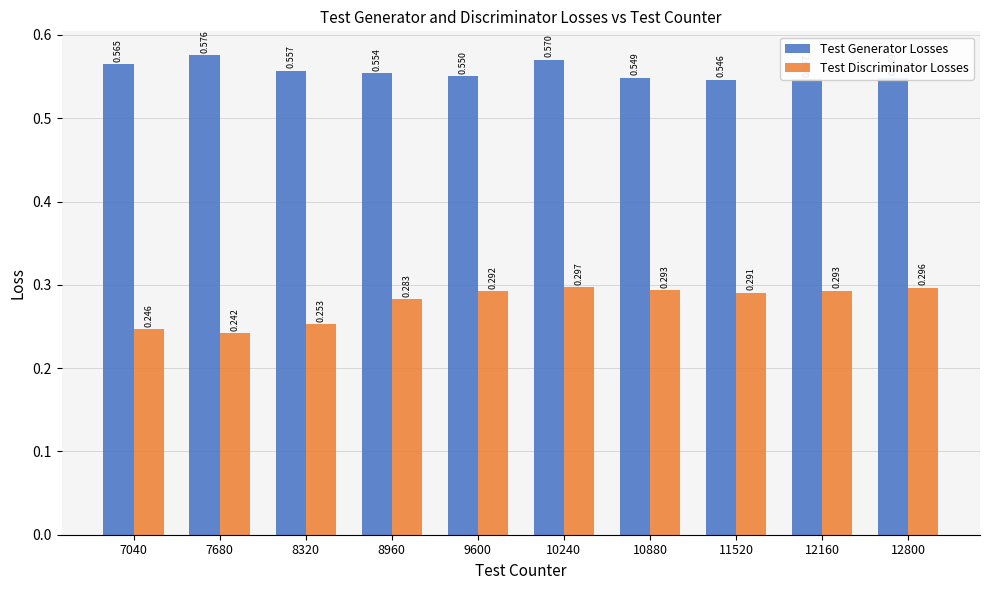

What is the total value across all series at 7040?

0.8